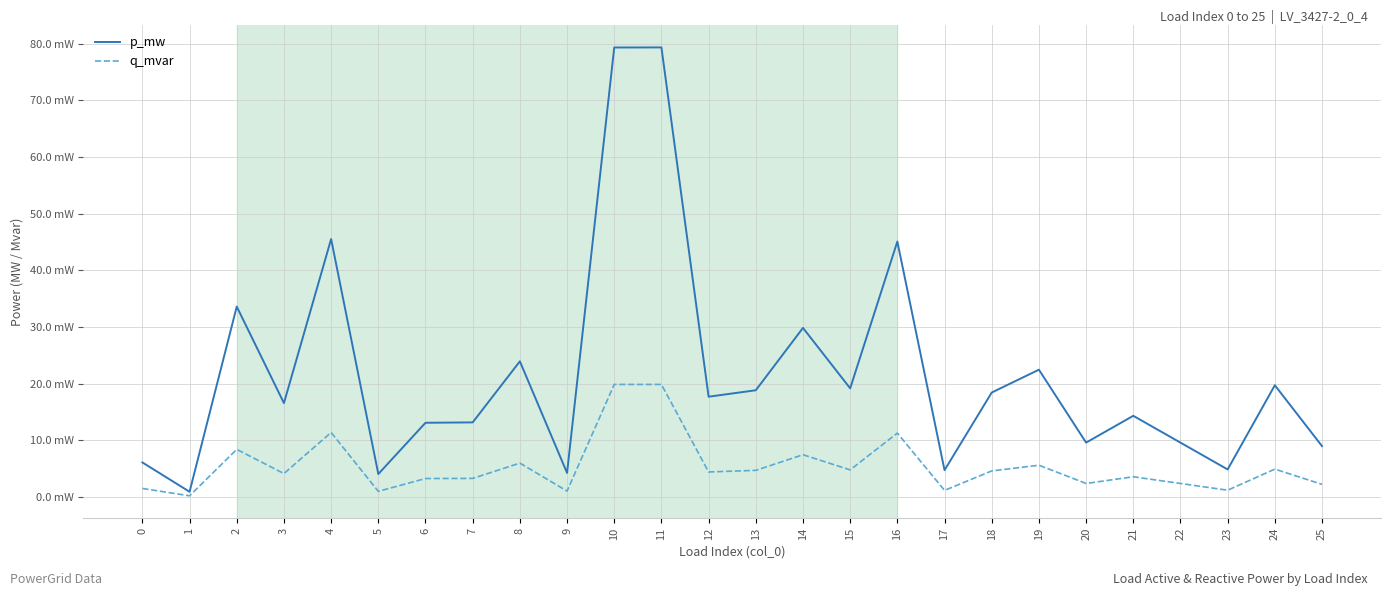

Does the chart display data point markers on the line(s)?

No